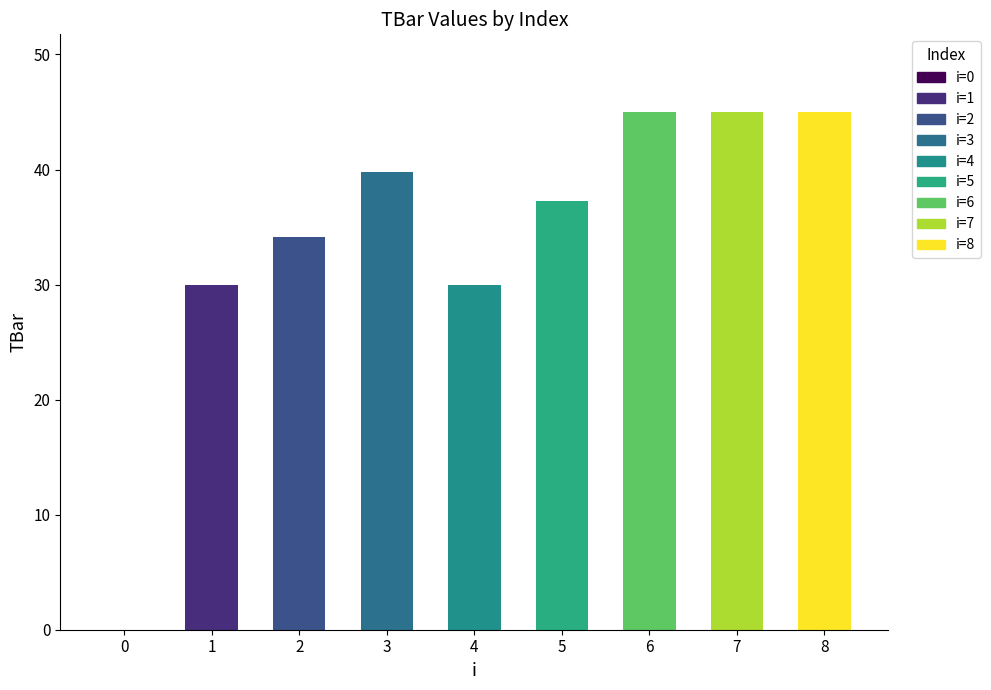

What value does the data have at 6?

45.0